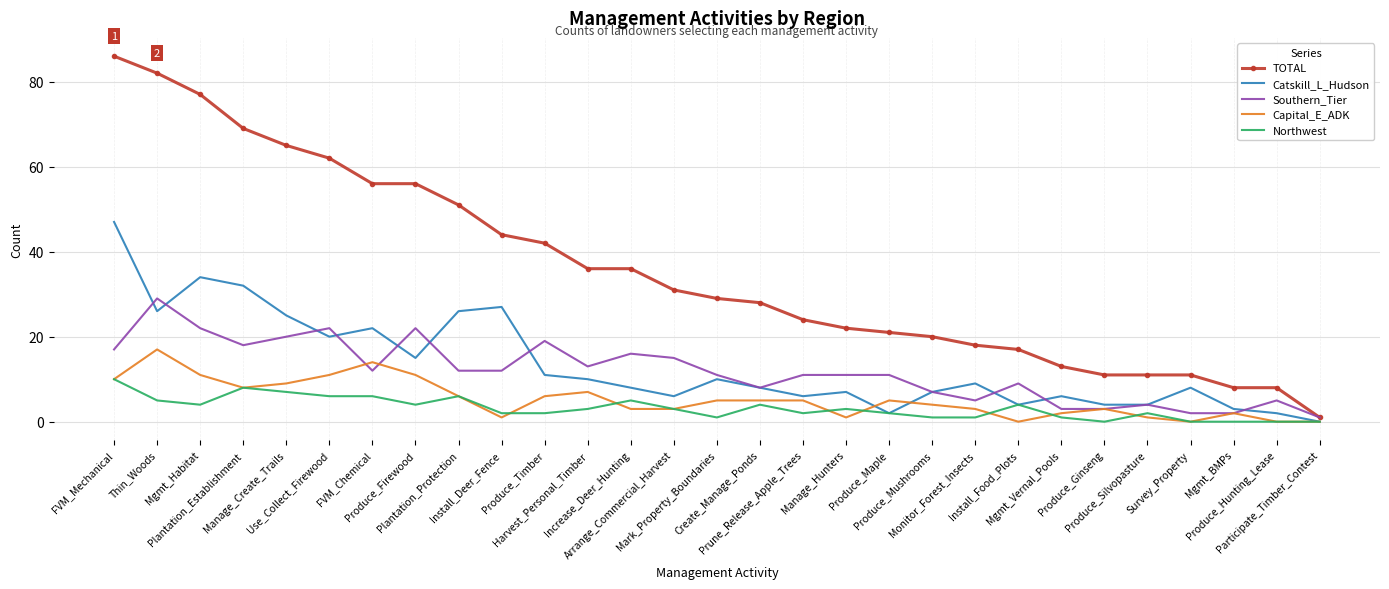

Which series has the largest total across all categories?

TOTAL